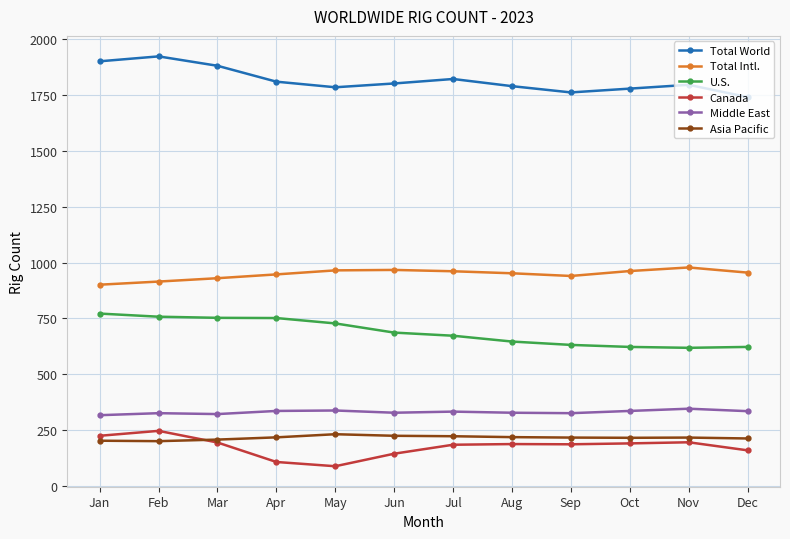

What is the spread (max minus min) of values at Jul?

1634